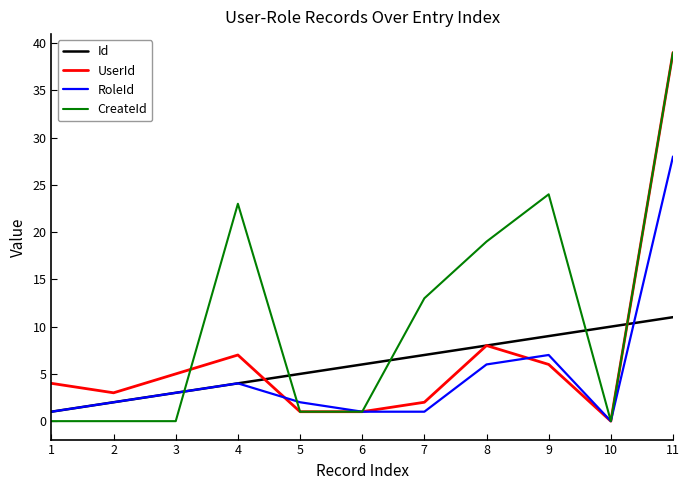

List the series in order of their overall mean, highest first.

CreateId, UserId, Id, RoleId